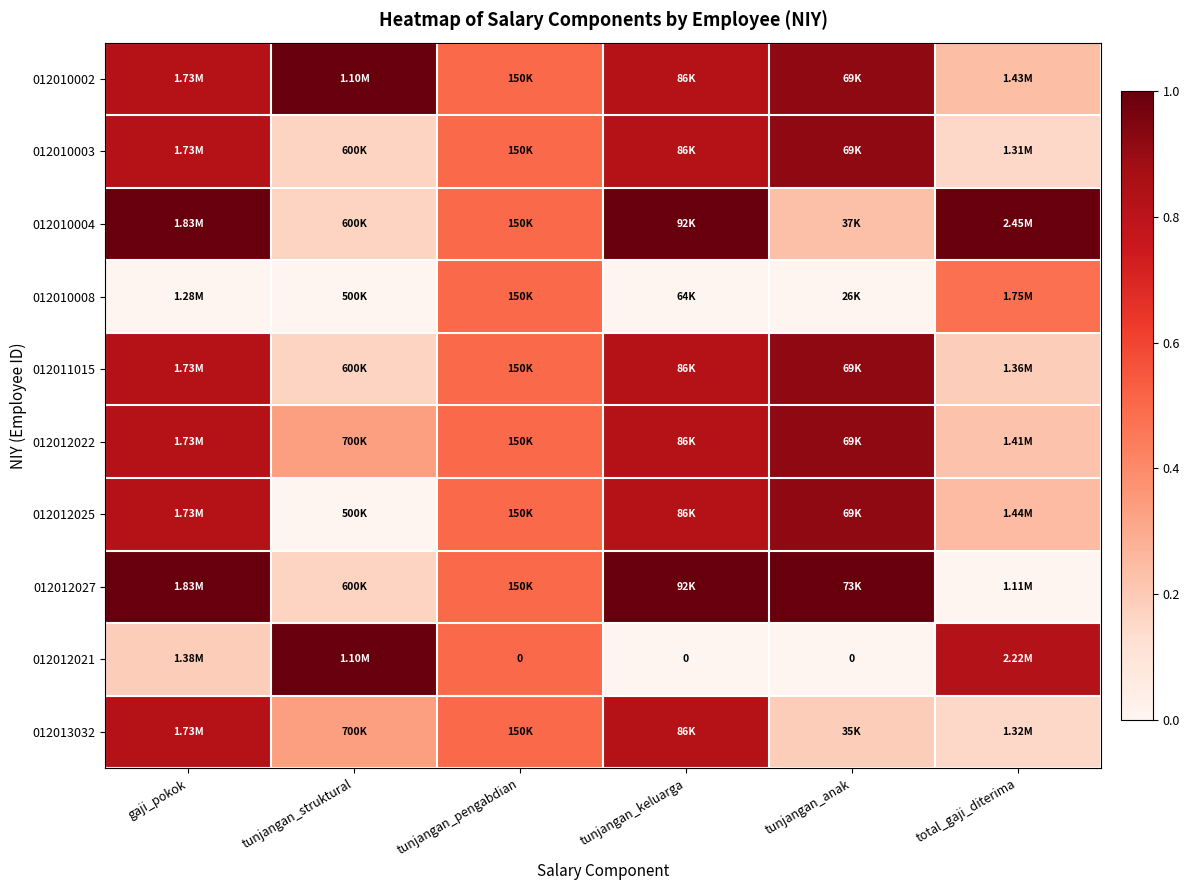

List the labels in order of 012010002 value, smallest first.

total_gaji_diterima, tunjangan_pengabdian, gaji_pokok, tunjangan_keluarga, tunjangan_anak, tunjangan_struktural